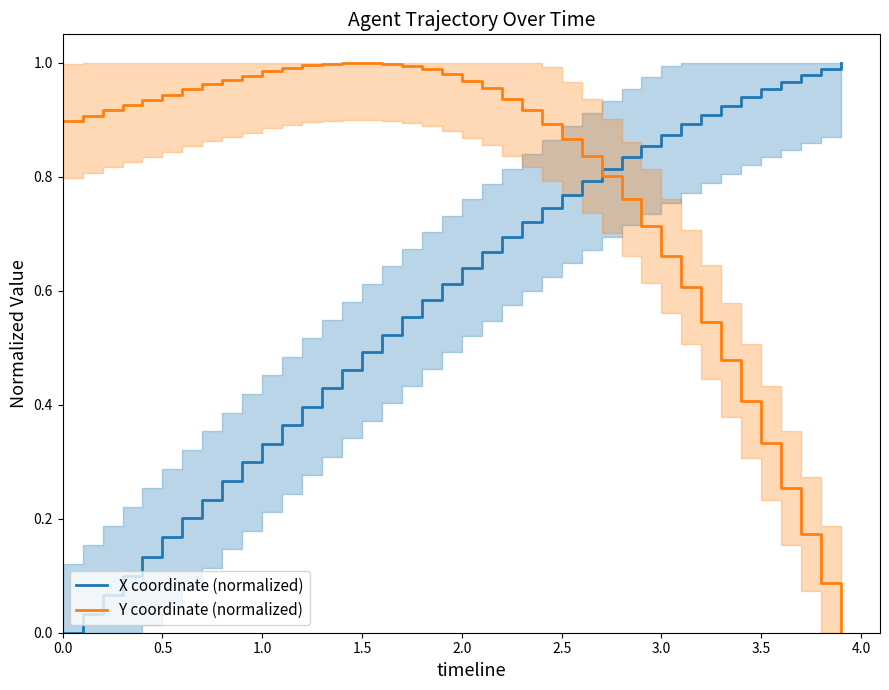

Which series has the largest range (max minus min)?

X coordinate (normalized)